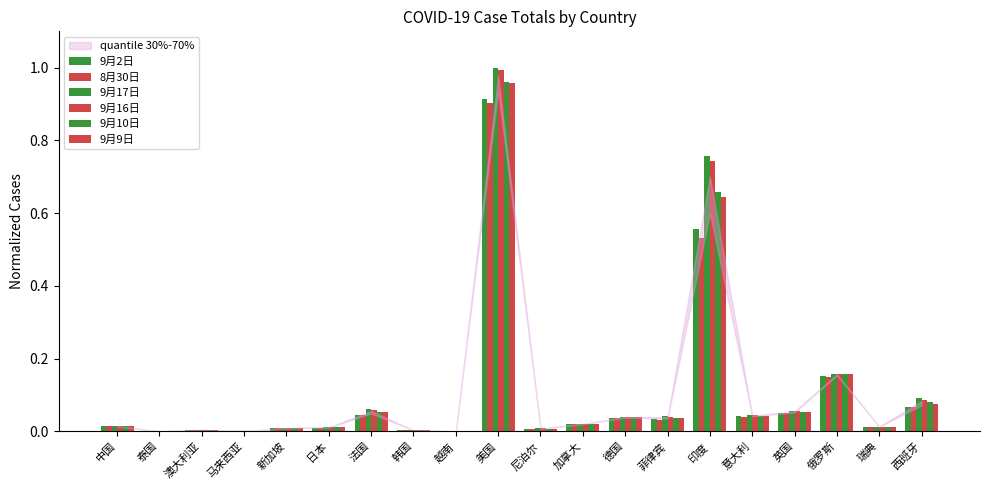

At which category is the sum across all series the highest?

美国